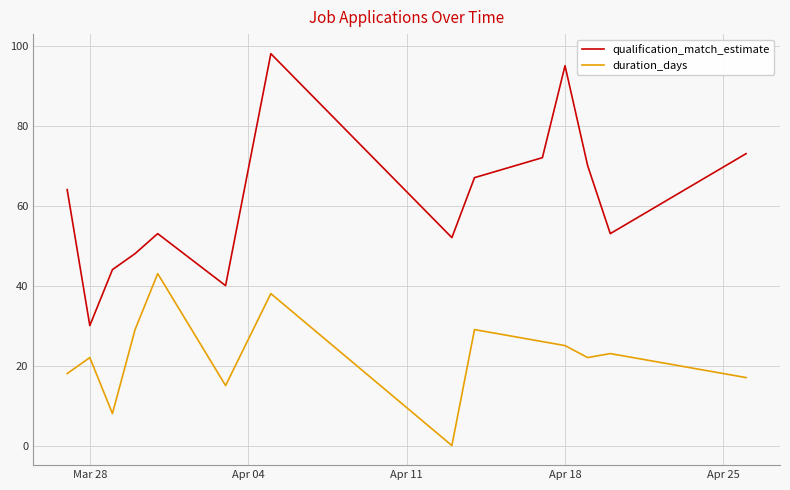

How many values in the duration_days series are below 23?

7